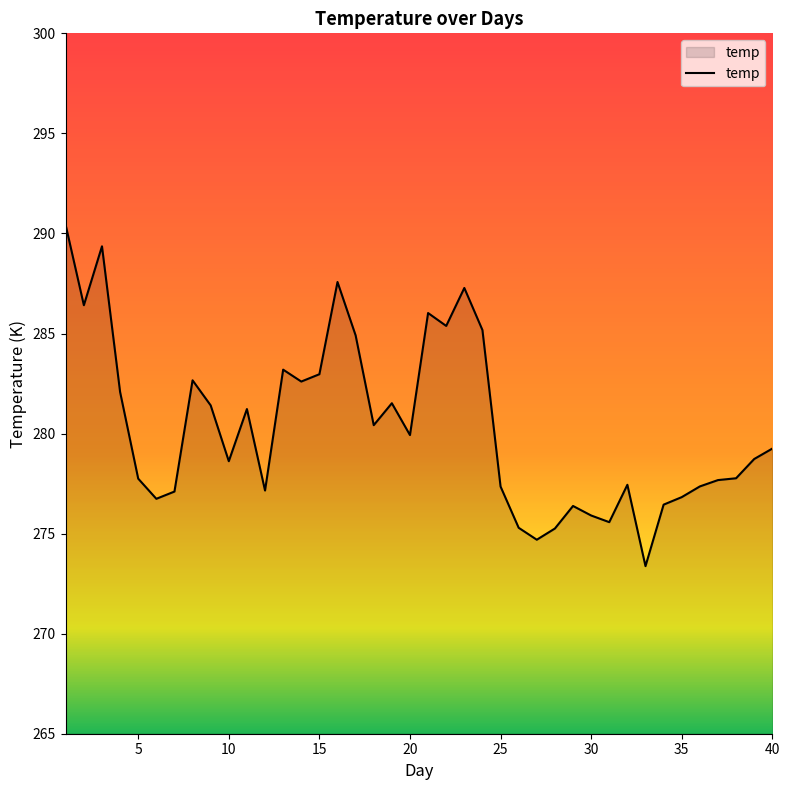

What is the smallest value displayed?

273.4